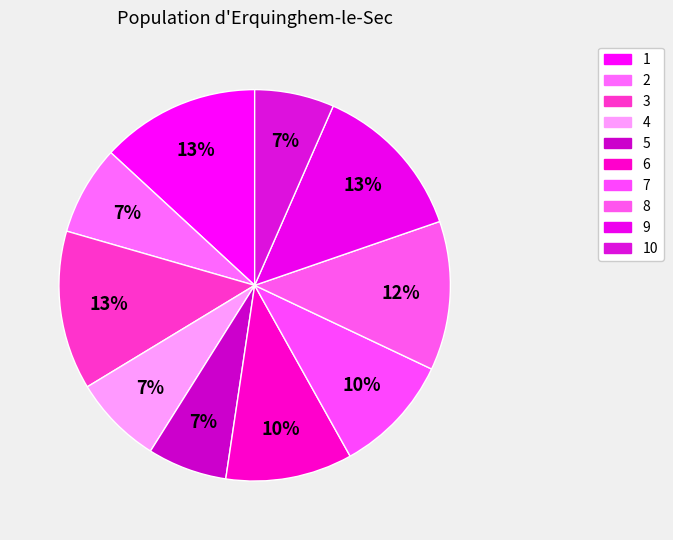

To the nearest percent, what is the combined percentage of 10 and 1?

20%